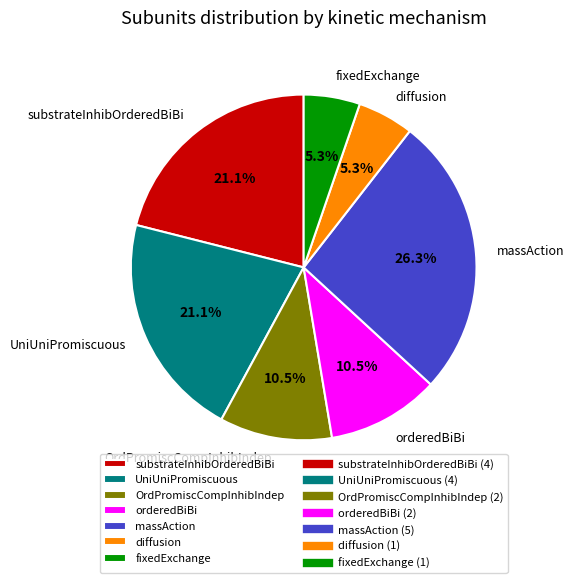

Which category has the biggest portion of the pie?

massAction